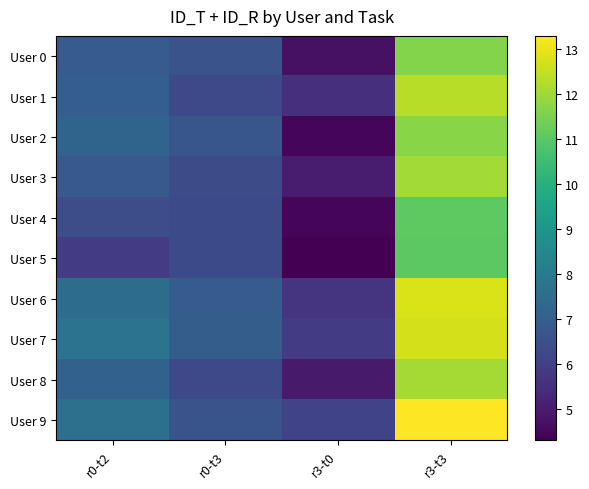

What is the total value across all series at r0-t2?

70.2